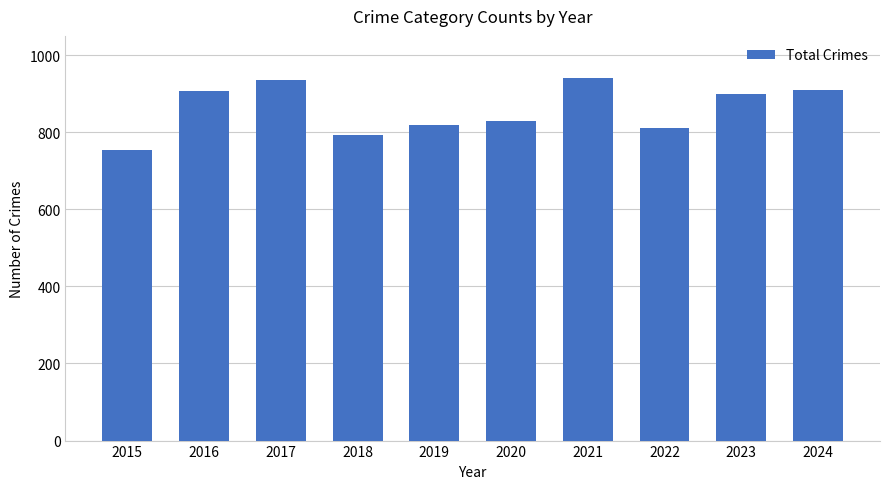

Which has a higher value, 2022 or 2018?

2022